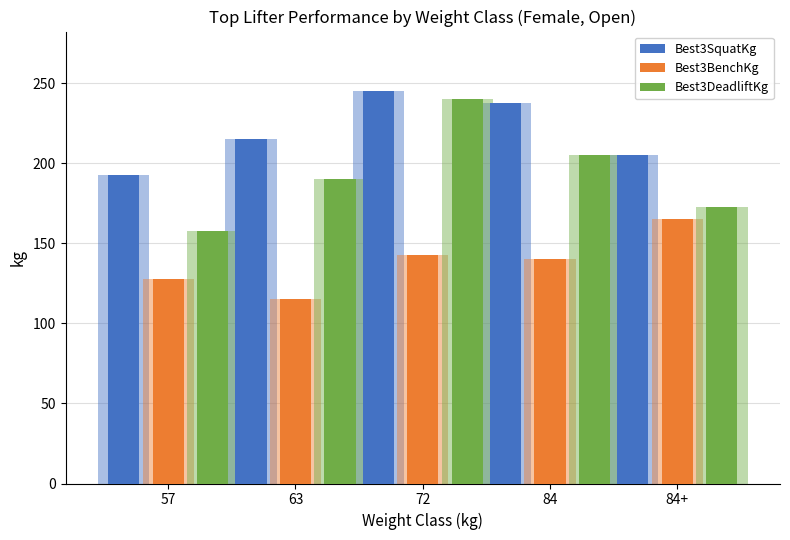

How many groups of bars are there?

5